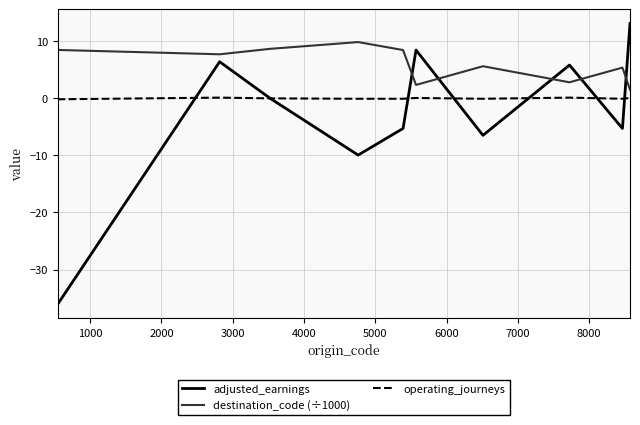

Does the chart have visible grid lines?

Yes